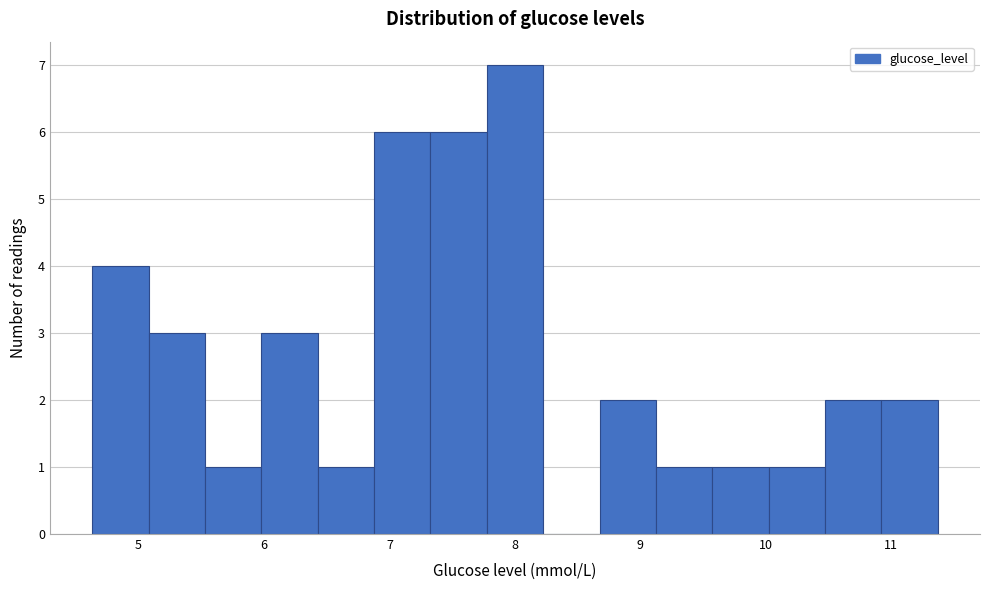

Reading left to right, transcribe this chart: for each bar, give the range it covers on the x-axis and its height. Neither the bar edges nor the heights are printed on the chart, so give them approximately, as read against the axes.

4.6 to 5.1: 4
5.1 to 5.5: 3
5.5 to 6.0: 1
6.0 to 6.4: 3
6.4 to 6.9: 1
6.9 to 7.3: 6
7.3 to 7.8: 6
7.8 to 8.2: 7
8.2 to 8.7: 0
8.7 to 9.1: 2
9.1 to 9.6: 1
9.6 to 10.0: 1
10.0 to 10.5: 1
10.5 to 10.9: 2
10.9 to 11.4: 2